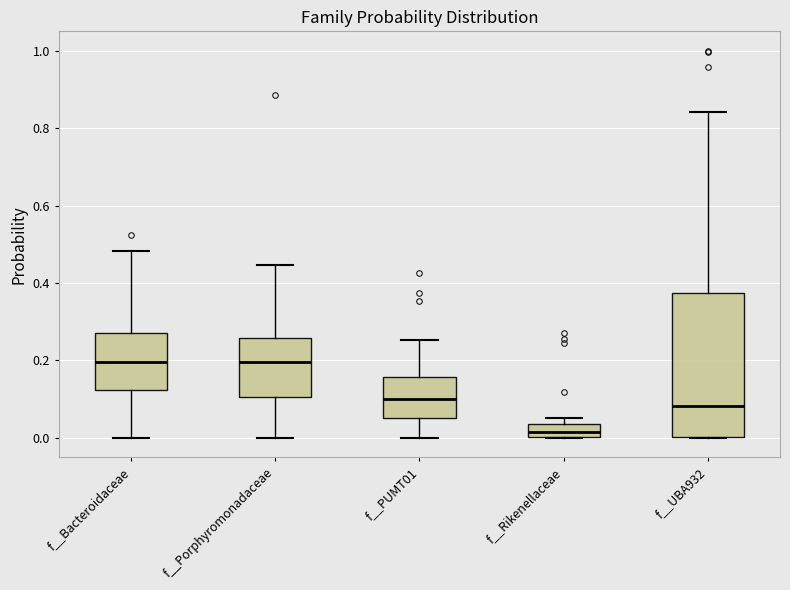

Which box is the tallest, from its lower edge to its upper edge?

f__UBA932